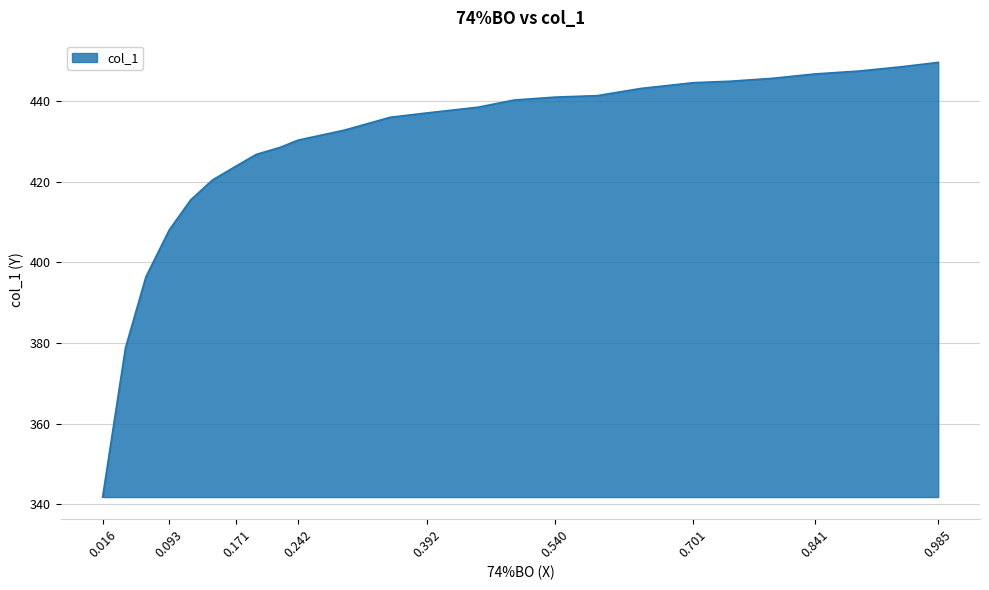

How many lines are shown in the chart?

1